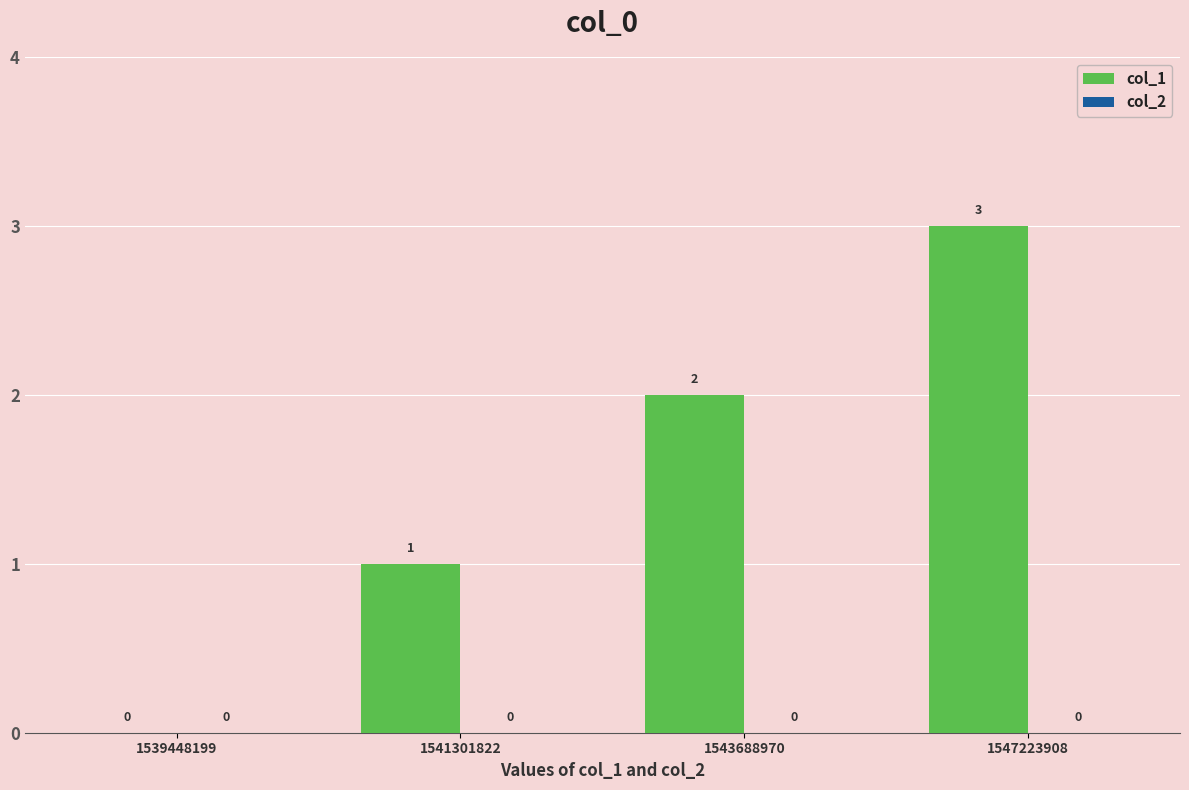

What is the maximum value shown in the chart?

3